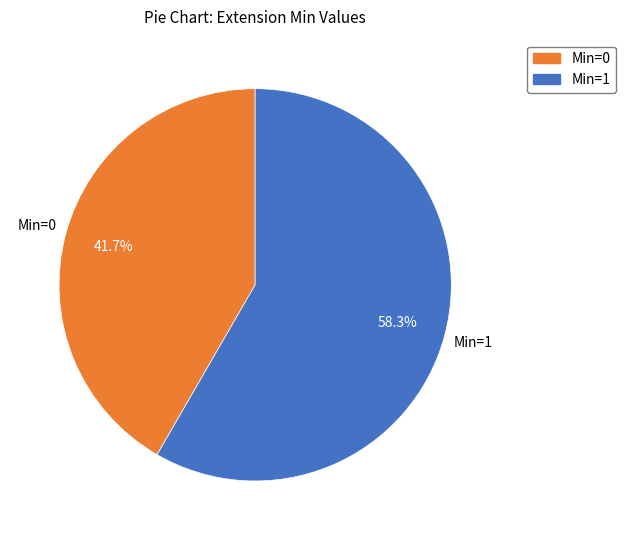

How many segments does this pie chart have?

2